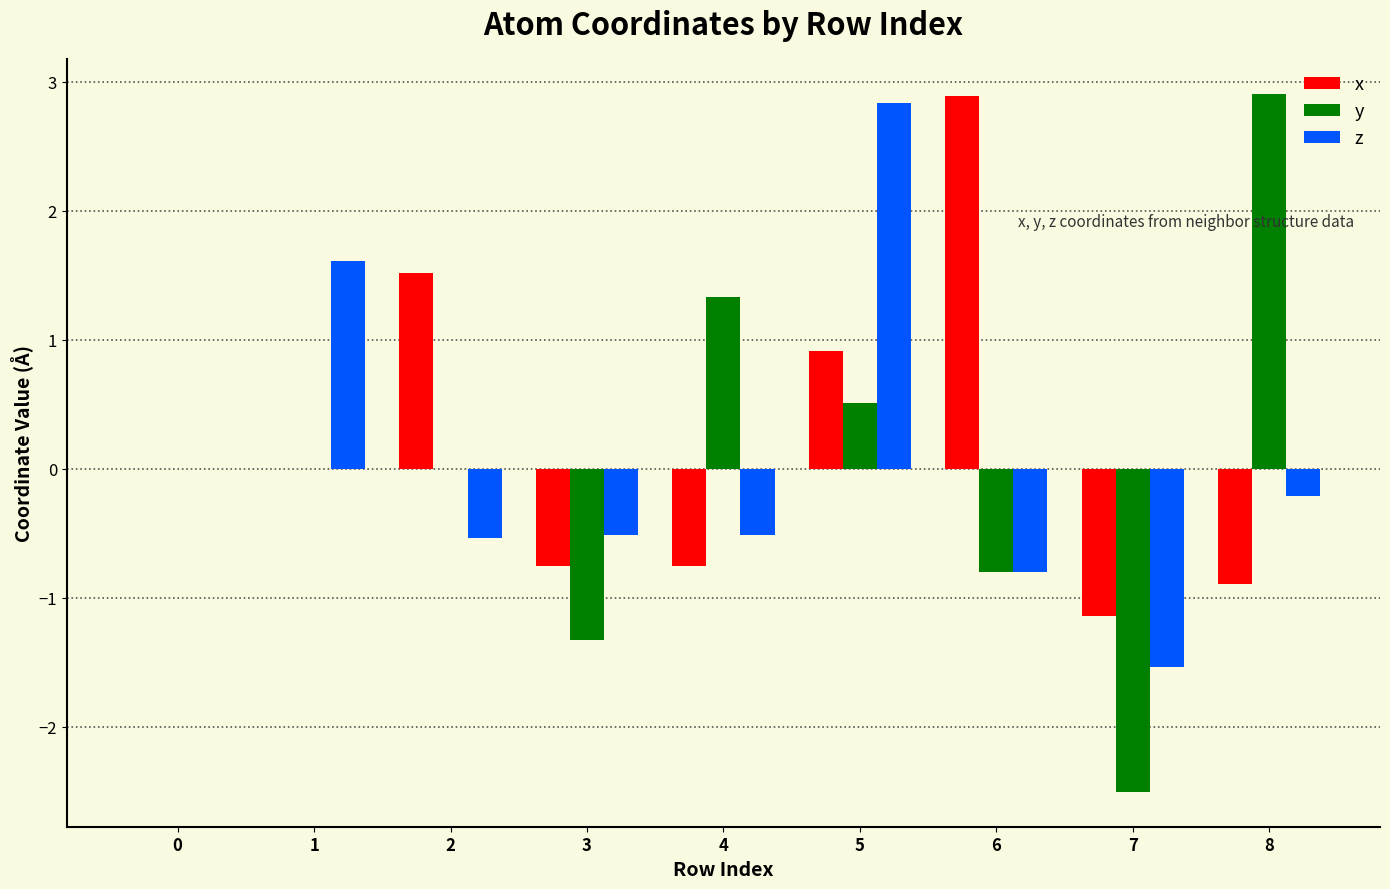

Is the value of z at 0 greater than the value of y at 4?

No